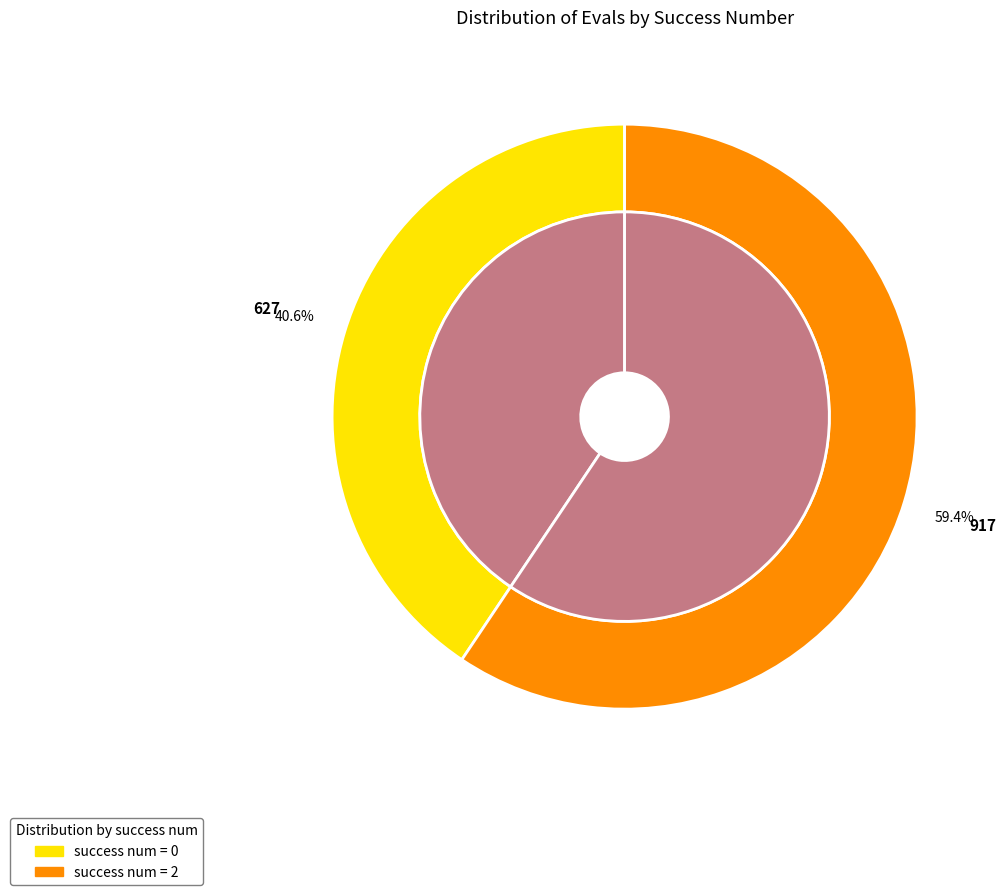

Approximately how many times larger is the value at 0 compared to 0?

1.4